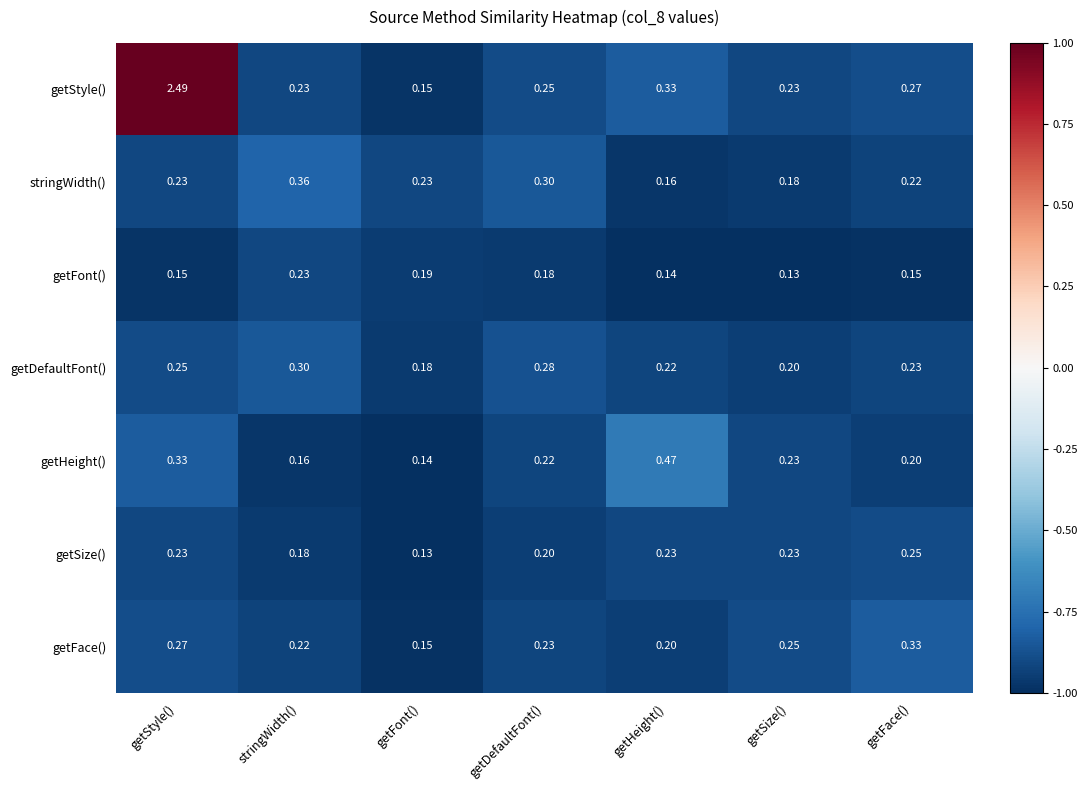

Which series has the largest range (max minus min)?

getStyle()